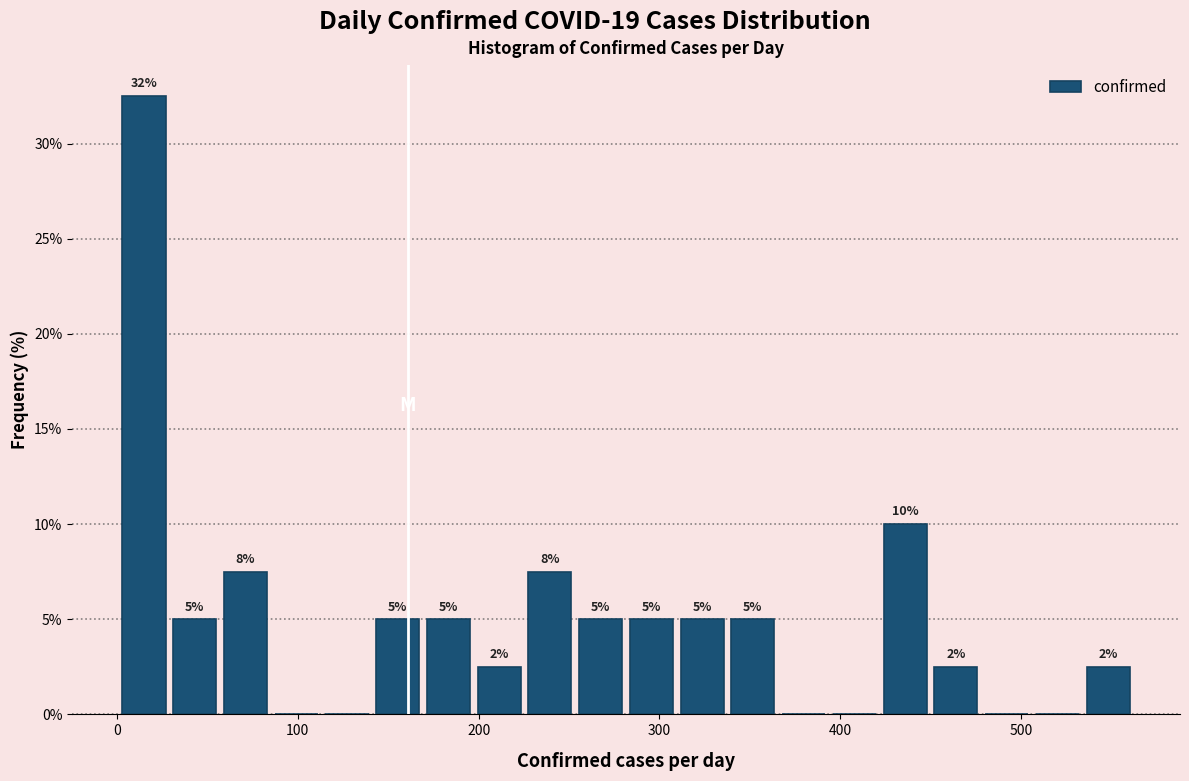

Read against the x-axis, roughly where is the centre of the tallest bar?

20